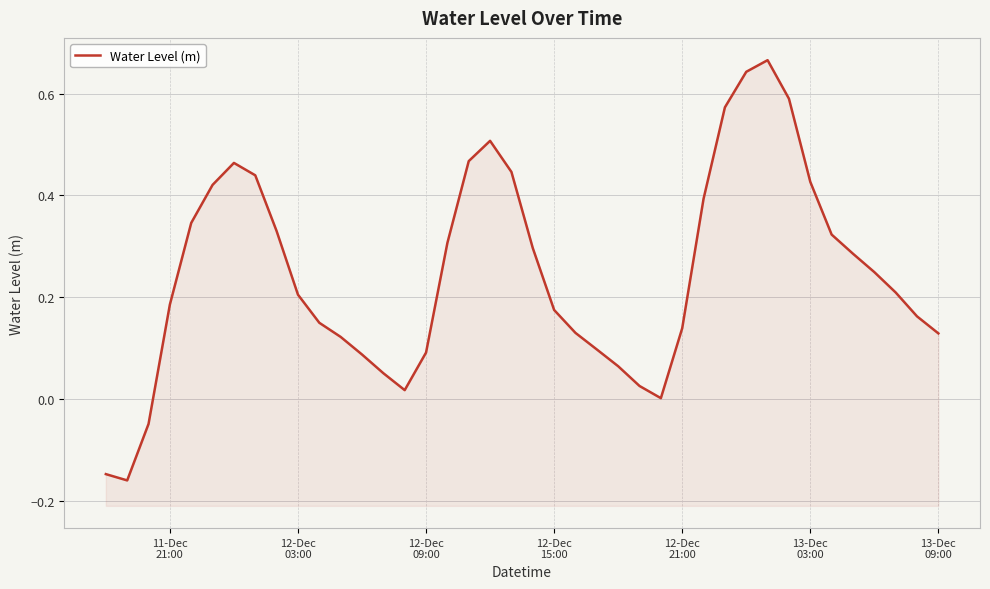

How many negative values are there?

3